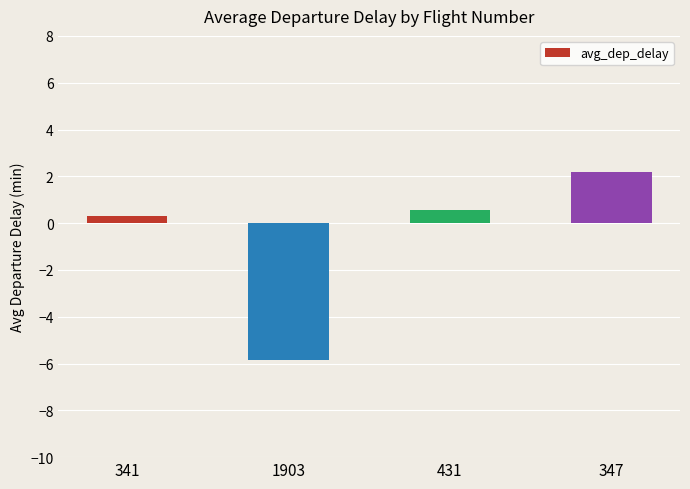

What is the difference between the second highest and minimum values?

6.4